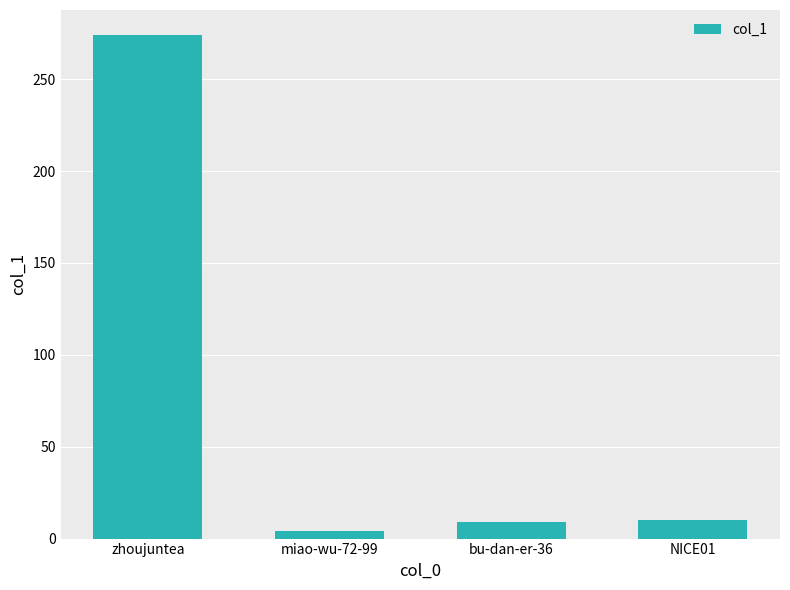

Which category has the highest value across all series?

zhoujuntea